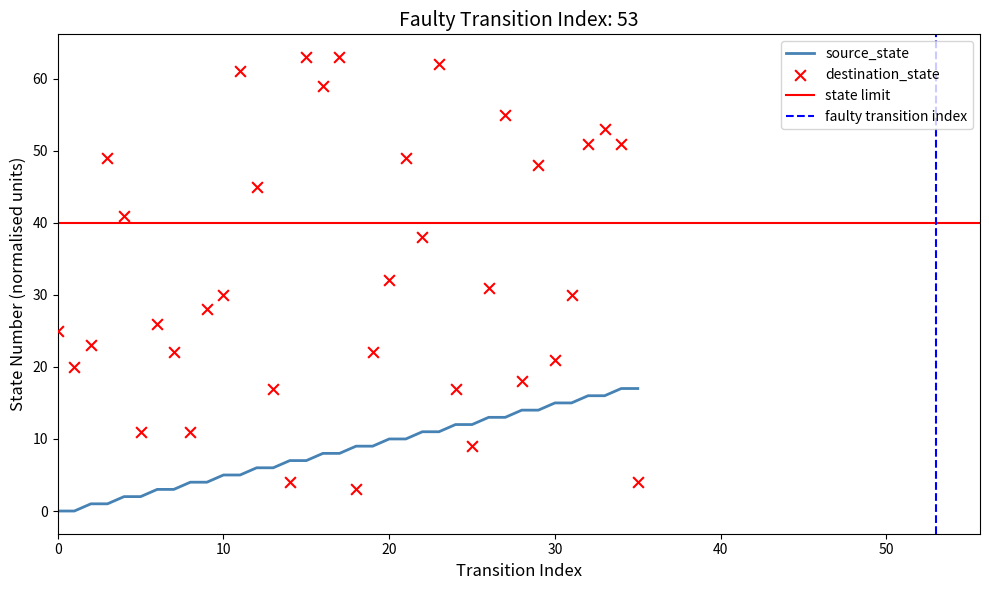

Which series has the largest total across all categories?

destination_state